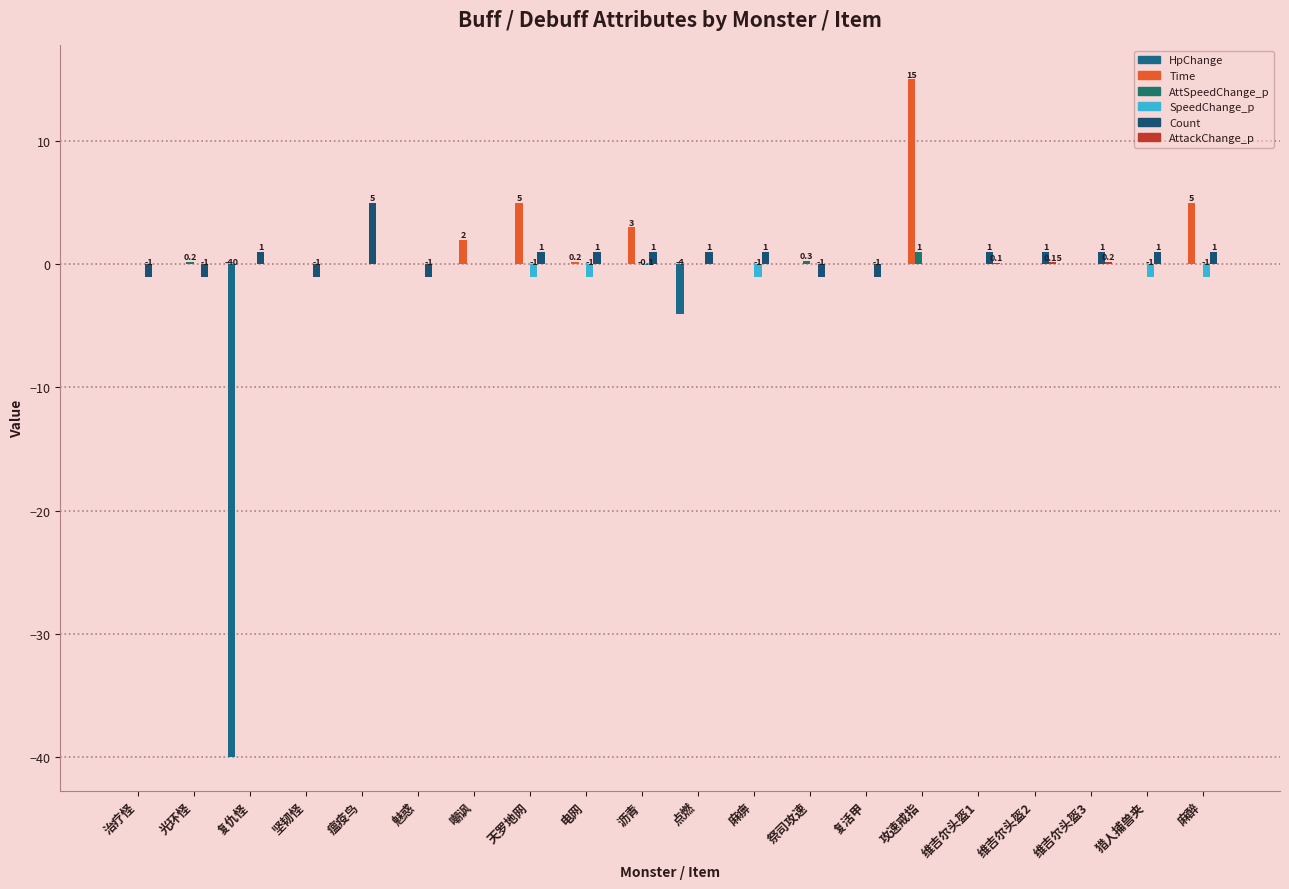

How many data points does each series have?

20